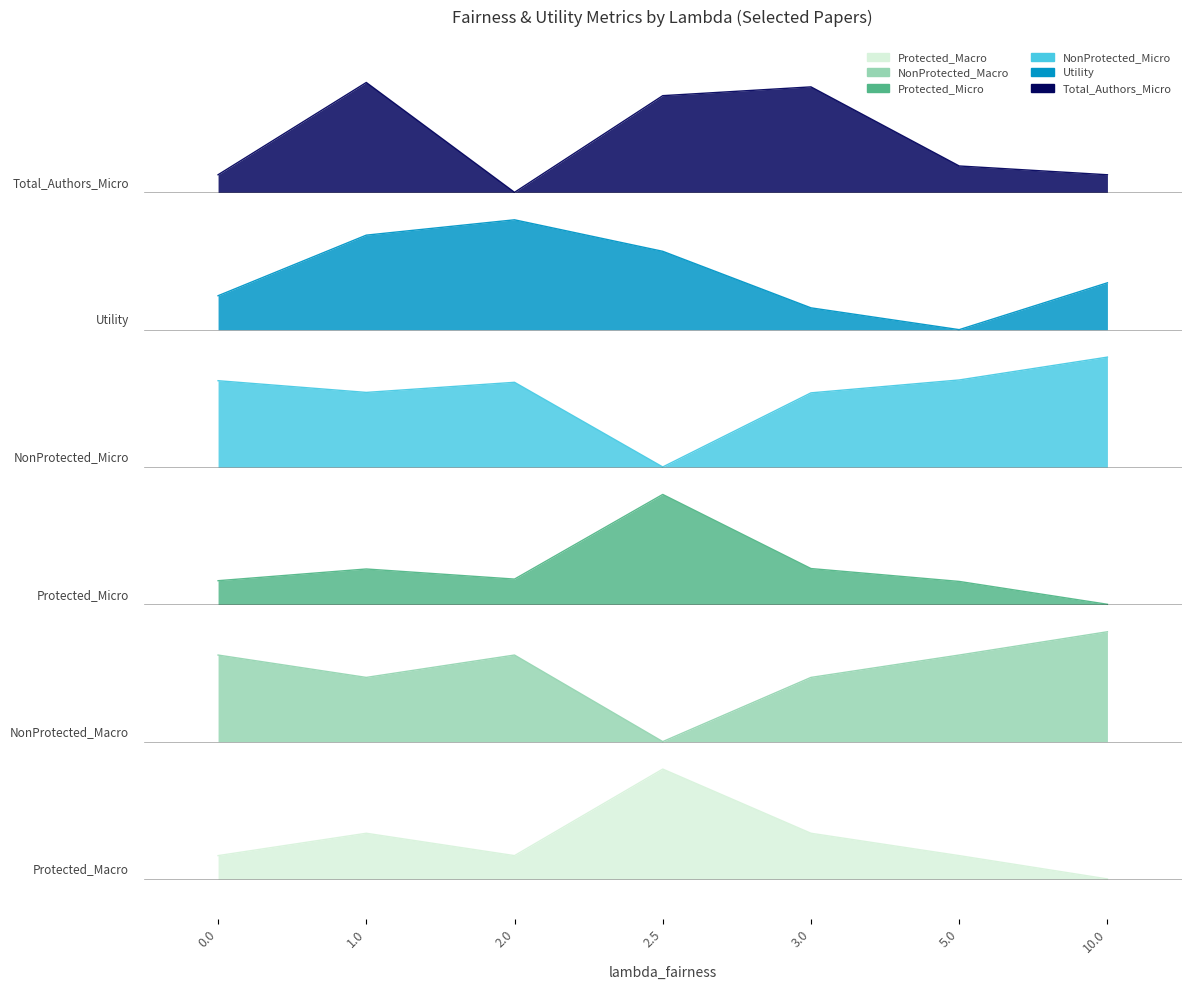

Reading left to right, what are all the values shown in this chart?

Protected_Macro: 2.5	5.0	2.5	12.0	5.0	2.5	0.0
NonProtected_Macro: 24.5	22.0	24.5	15.0	22.0	24.5	27.0
Protected_Micro: 32.6	33.9	32.8	42.0	33.9	32.5	30.0
NonProtected_Micro: 54.4	53.1	54.2	45.0	53.1	54.5	57.0
Utility: 63.7	70.3	72.0	68.6	62.4	60.0	65.1
Total_Authors_Micro: 76.9	87.0	75.0	85.6	86.5	77.9	76.9